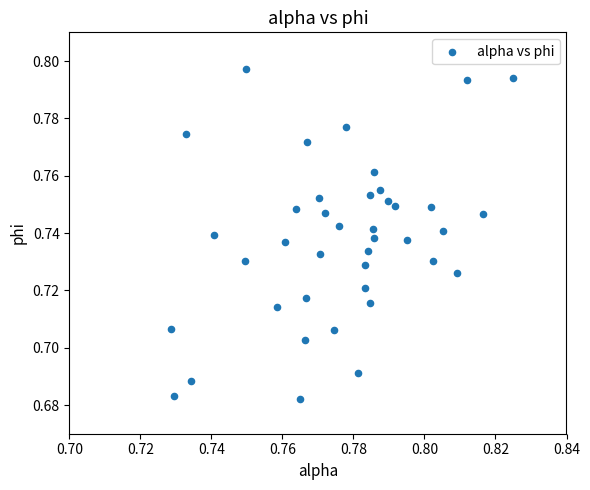

Count the number of points in this scatter plot.

40